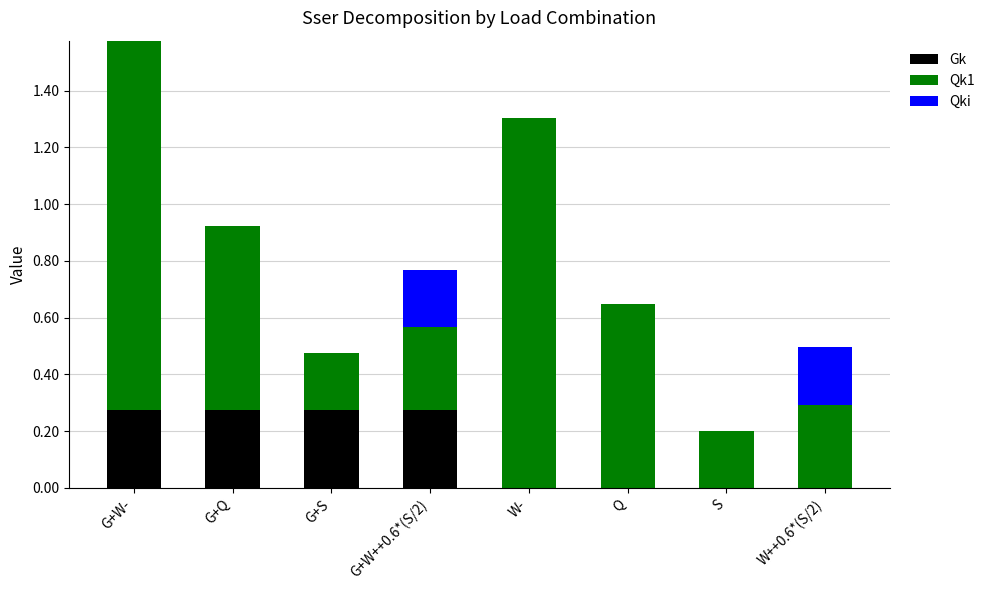

At which category is the sum across all series the highest?

G+W-